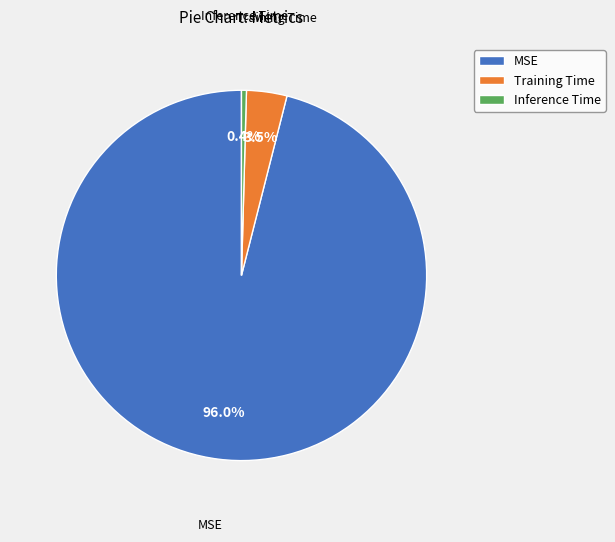

Rank the categories by value from lowest to highest.

Inference Time, Training Time, MSE